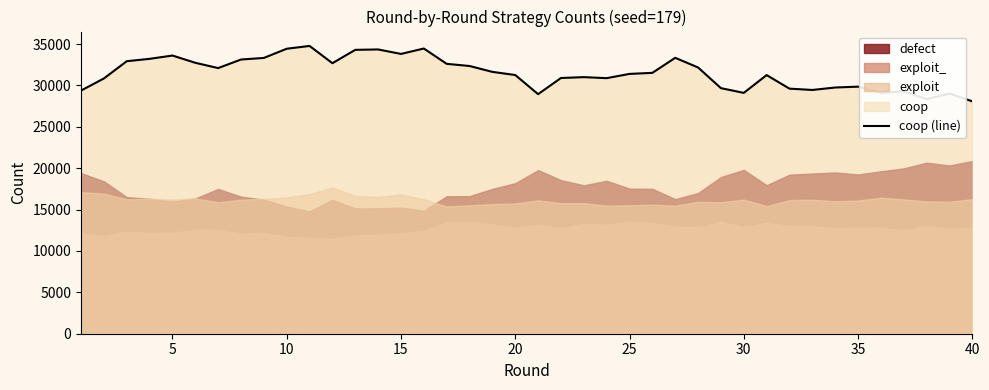

What is the maximum value for coop (line)?

34774